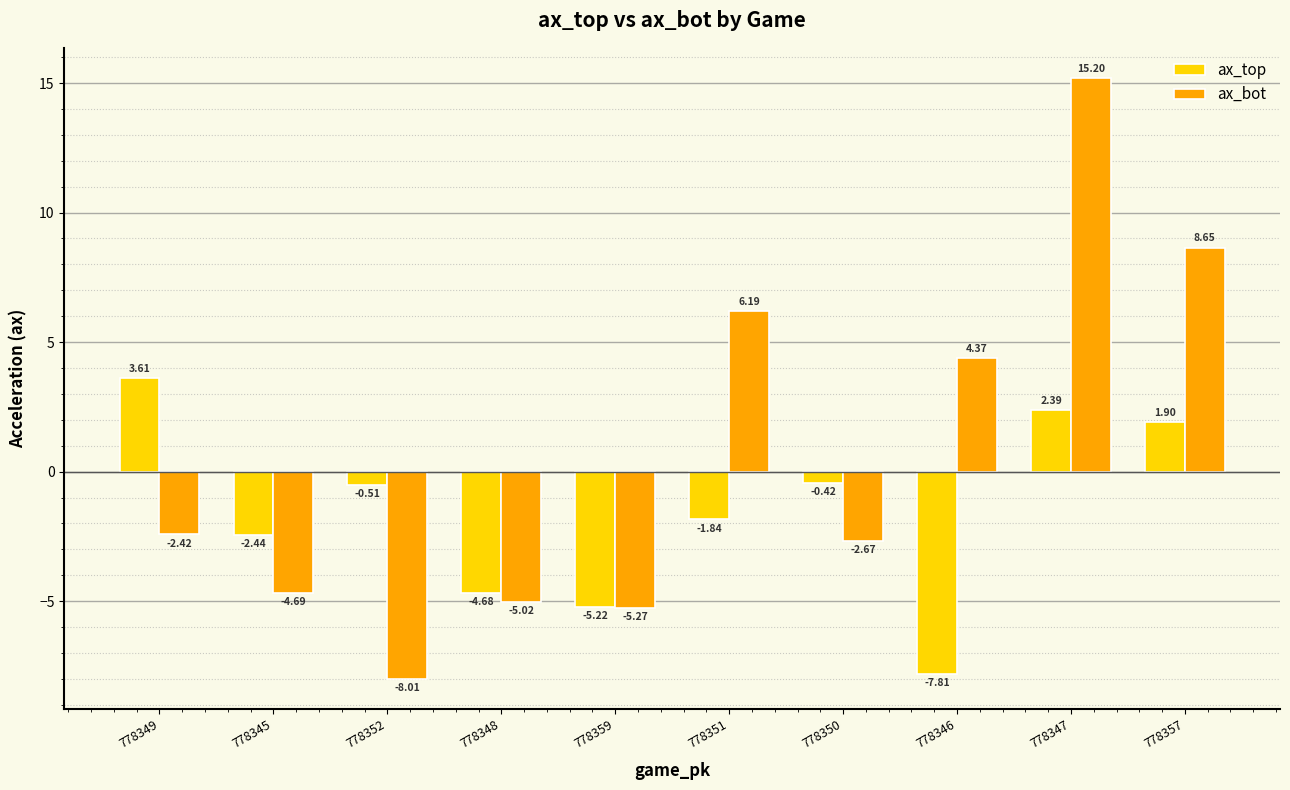

Which series has the largest total across all categories?

ax_bot